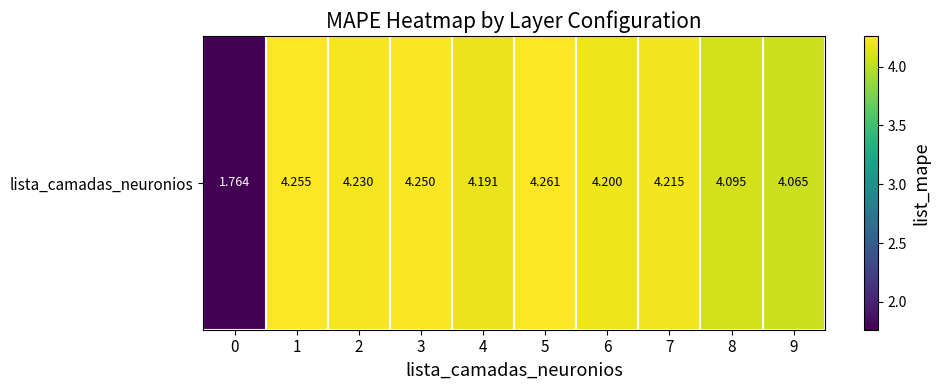

Is it true that the value at 2 is 4.2?

True